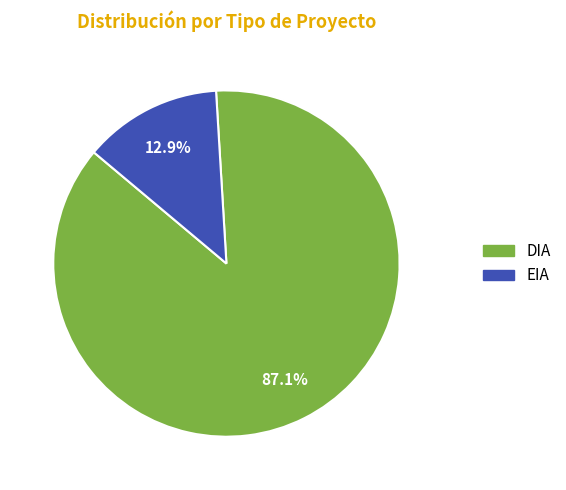

What is the largest slice in the pie chart?

DIA